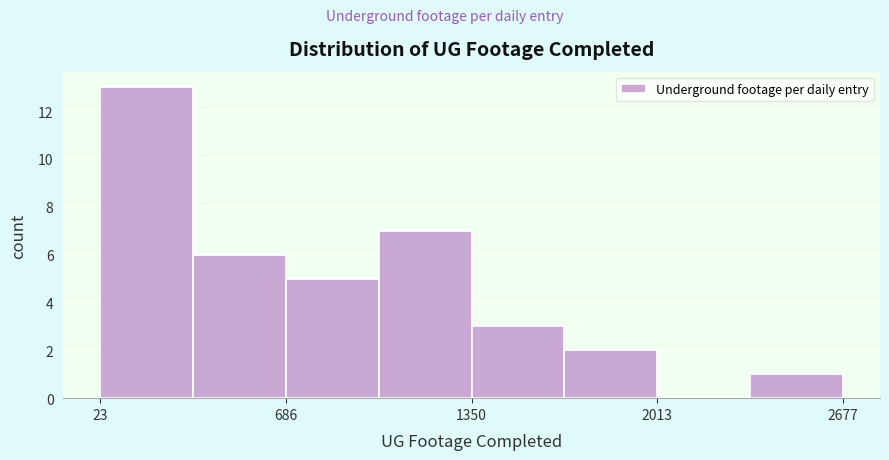

Read against the x-axis, roughly where is the centre of the tallest bar?

200